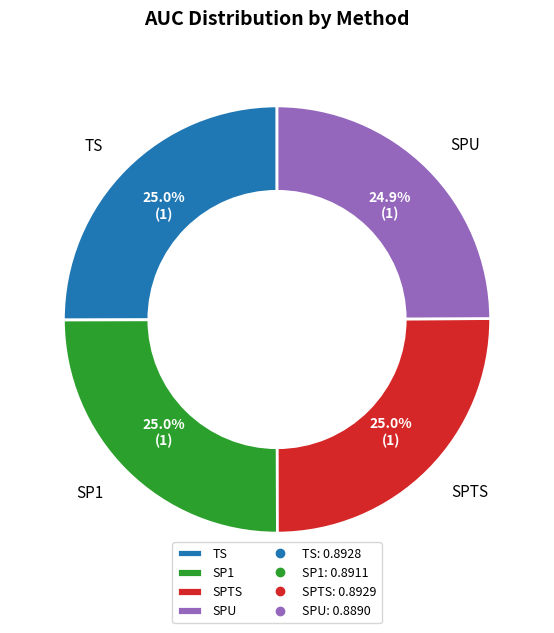

Does SPTS represent more than half of the total?

No